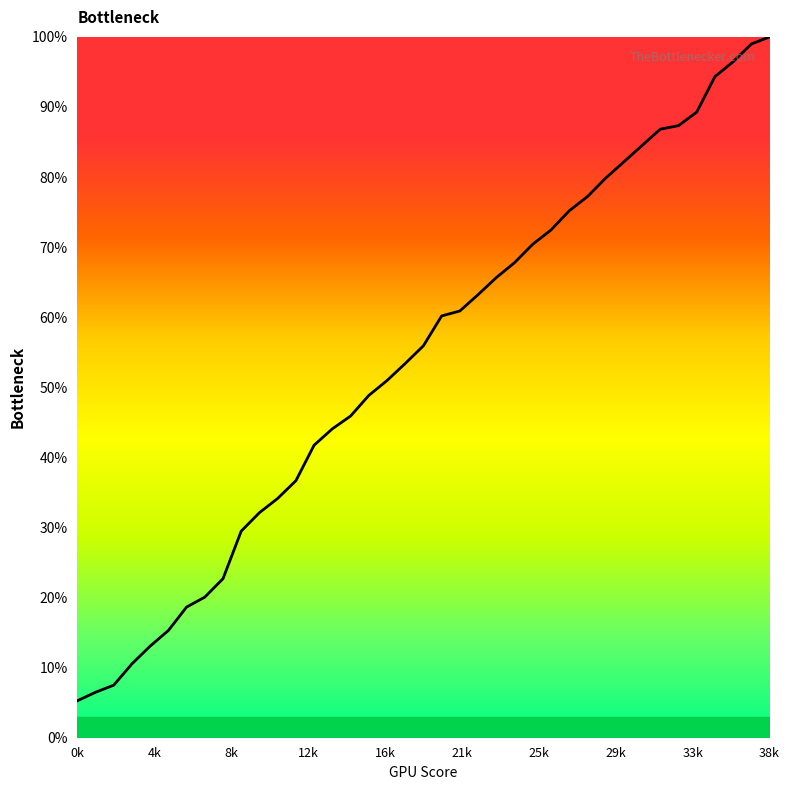

What is the minimum value shown in the chart?

5.3